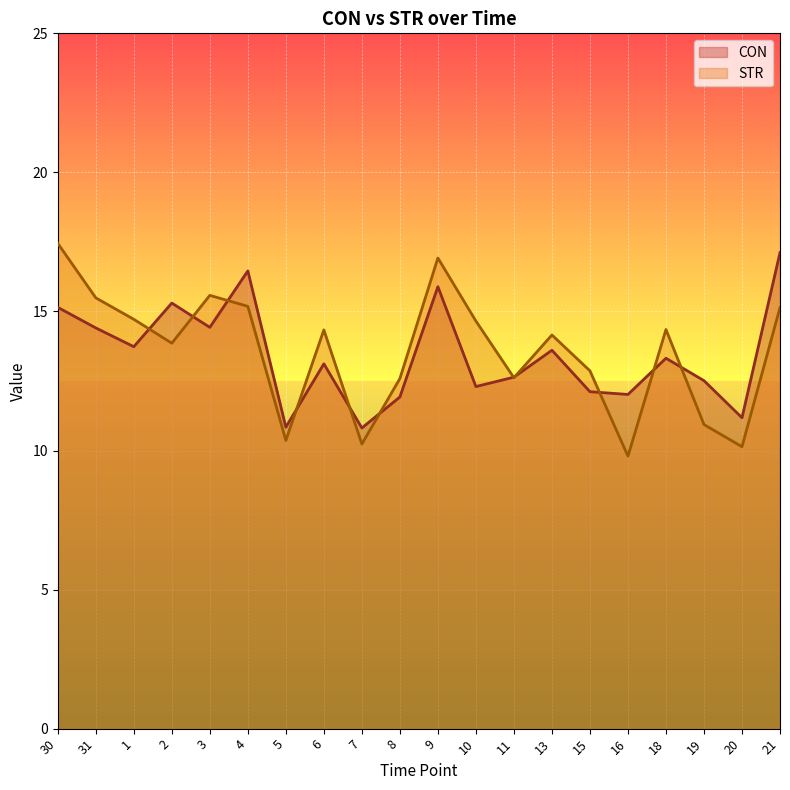

What is the label of the 20th point from the left?

21